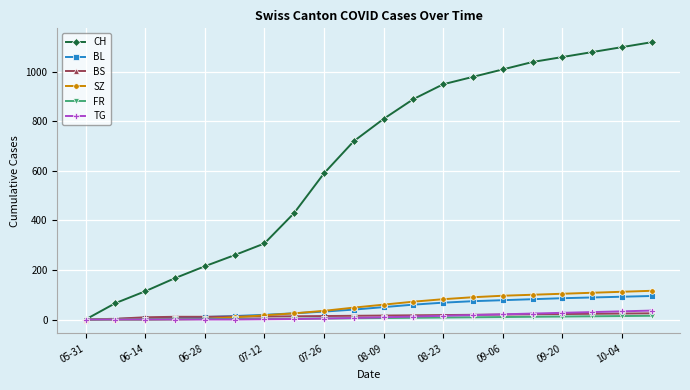

Rank the series by their maximum value, from highest to lowest.

CH, SZ, BL, TG, BS, FR